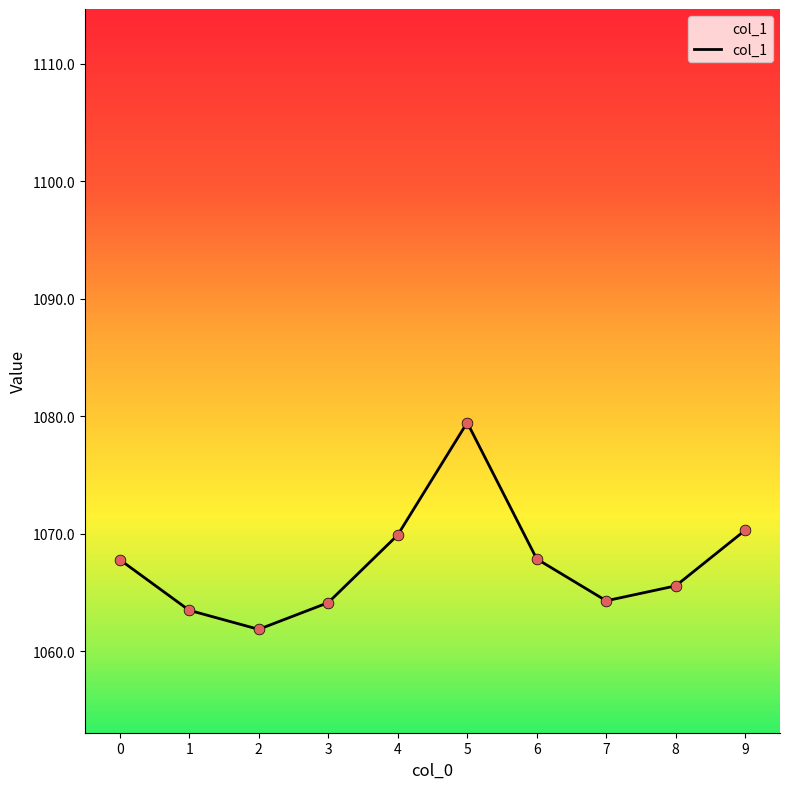

What is the change in value from 0 to 1?

-4.3